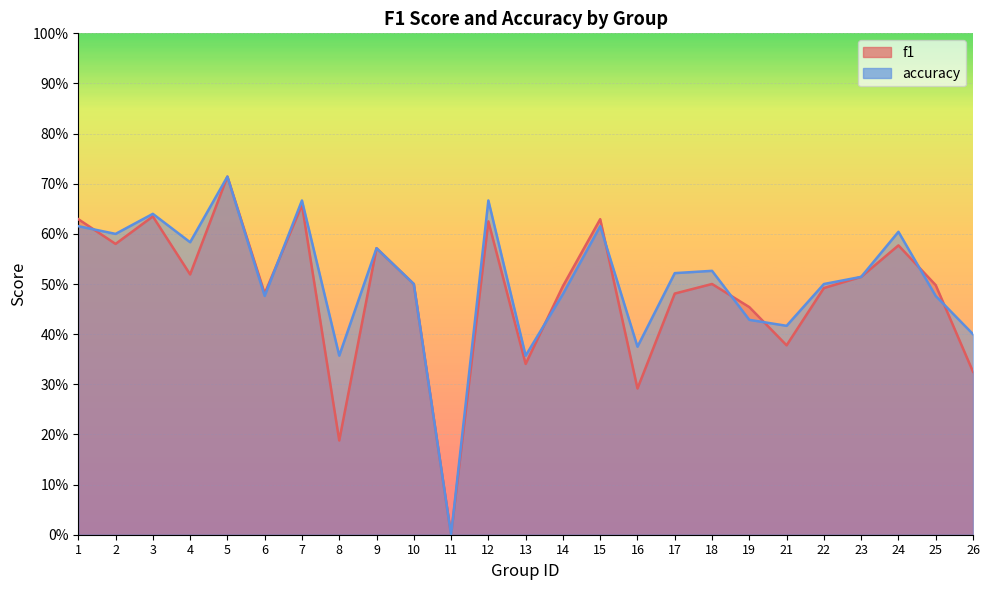

Where is f1 nearest to the value 0?

11